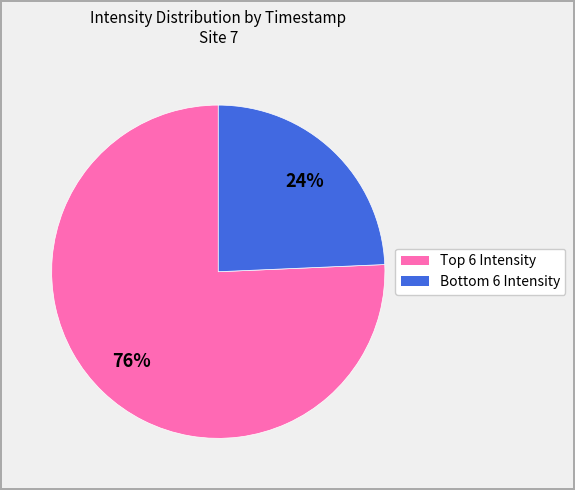

How many slices are in this pie chart?

2